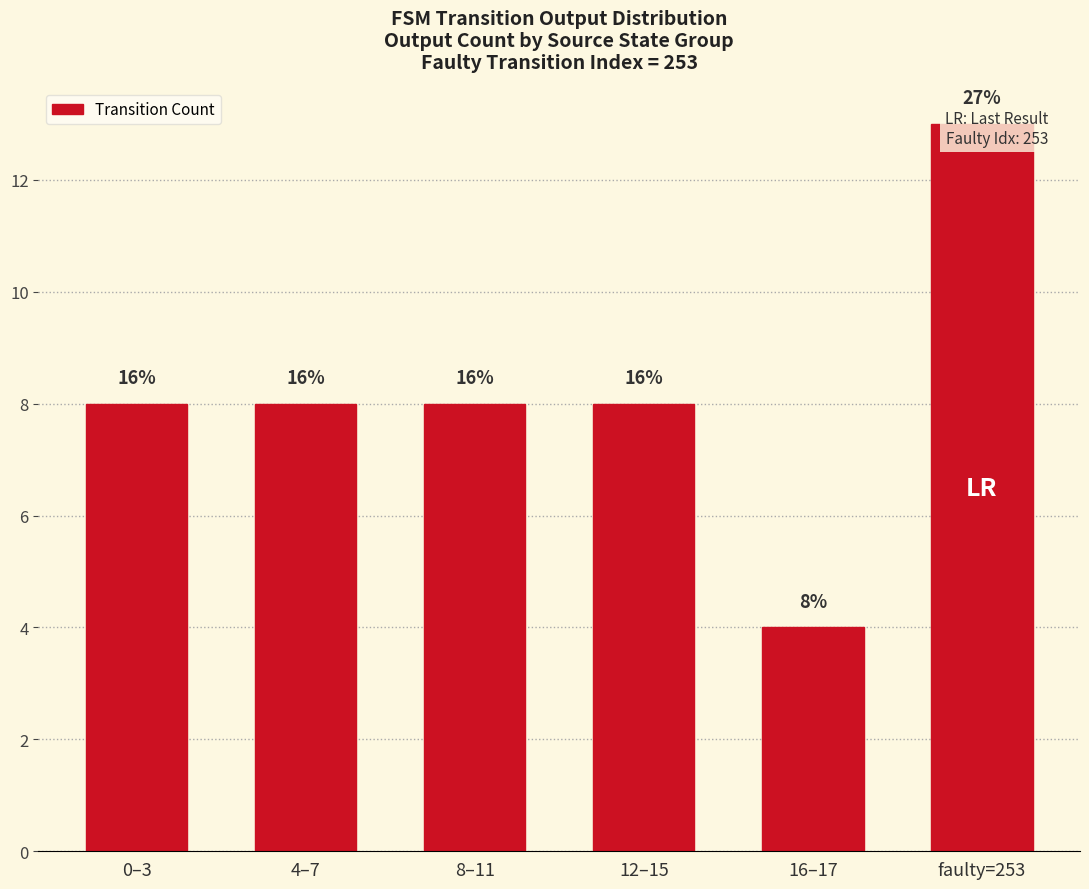

Count the number of categories in the chart.

6